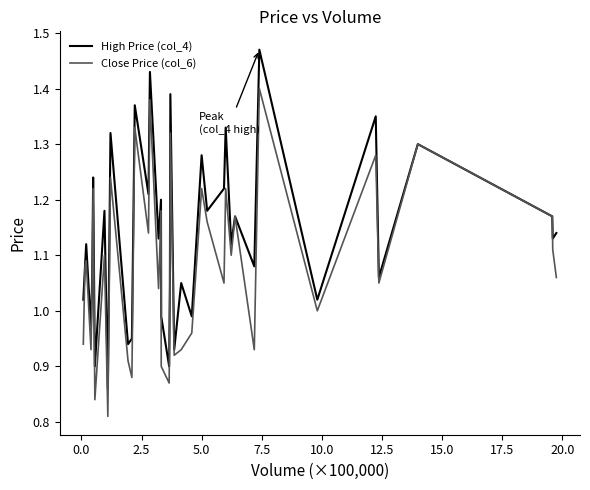

Which series has the largest range (max minus min)?

High Price (col_4)